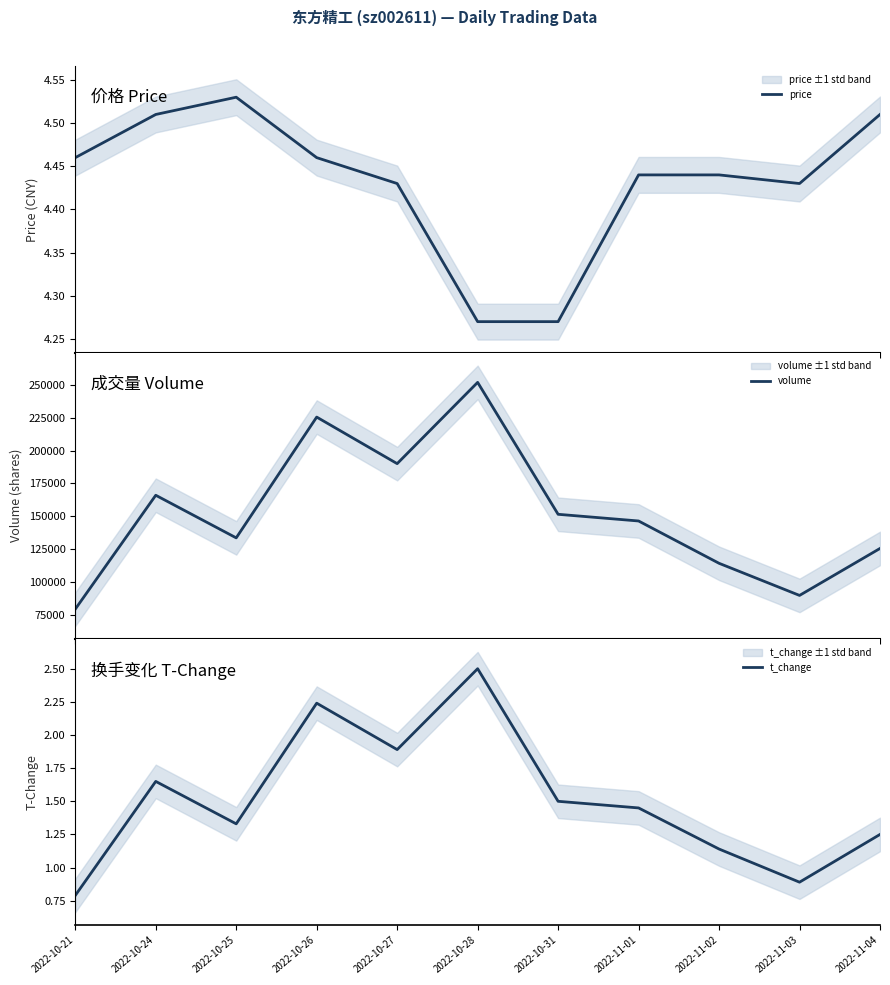

Which category has the highest value in the t_change series?

2022-10-28